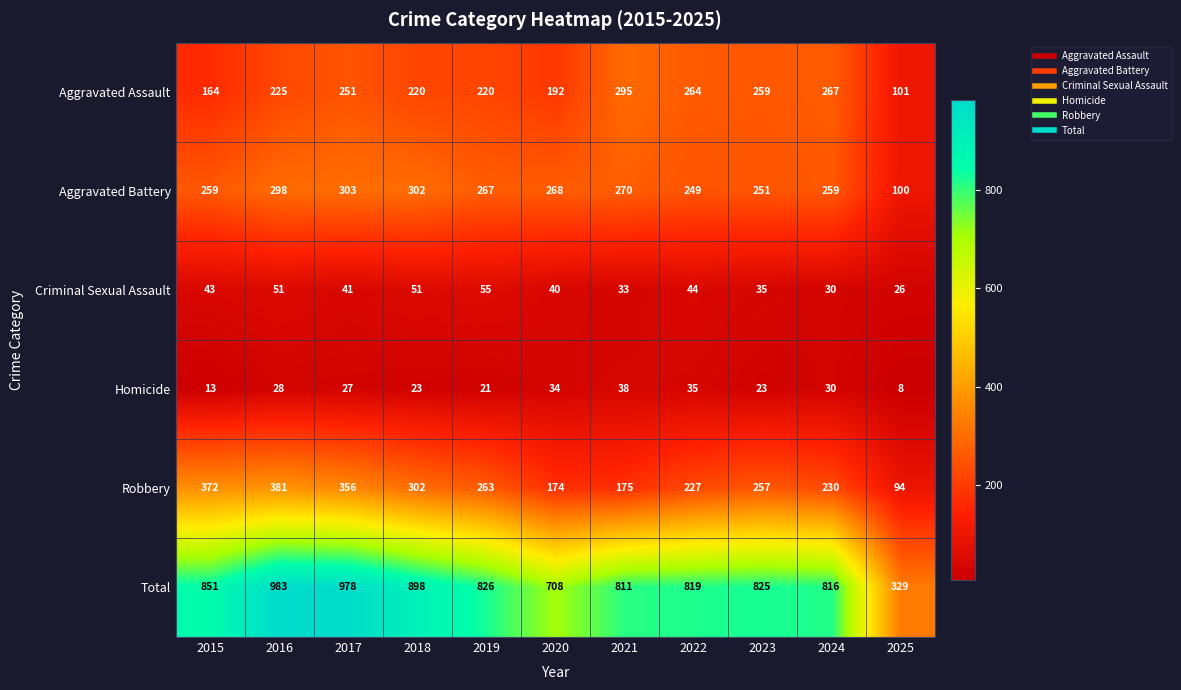

What is the average value of the Aggravated Assault series?

223